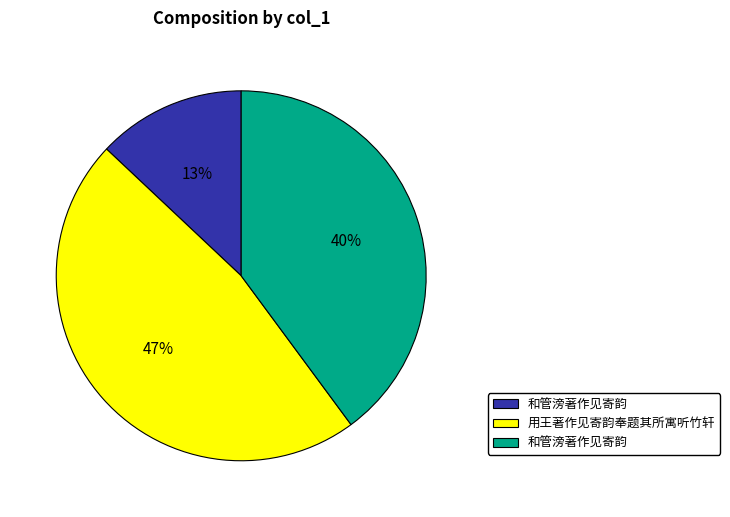

Does any single category account for the majority?

No